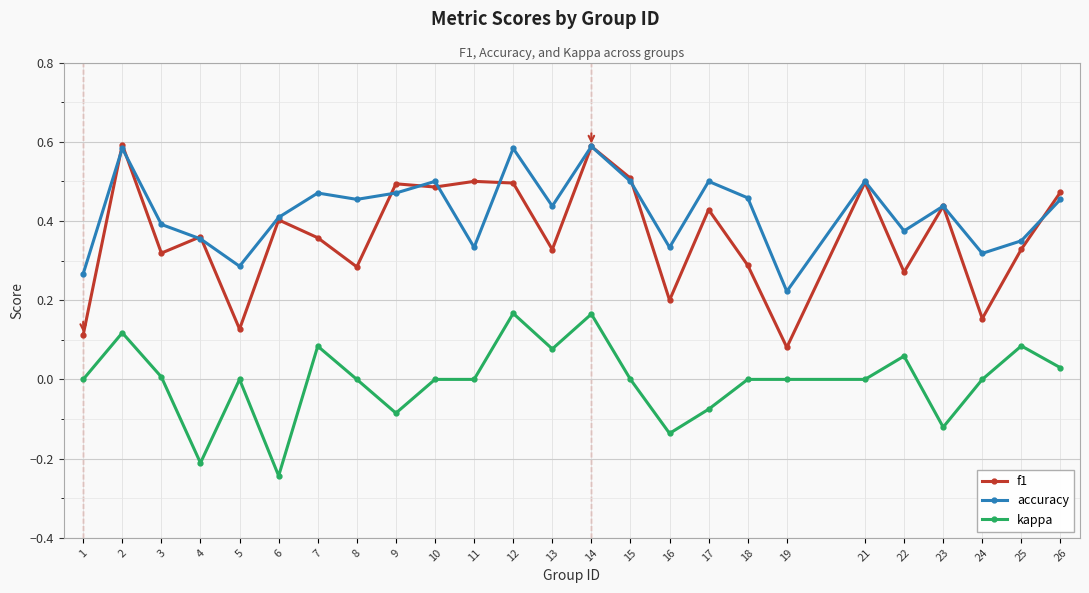

At 24, list the series in order from largest to smallest.

accuracy, f1, kappa